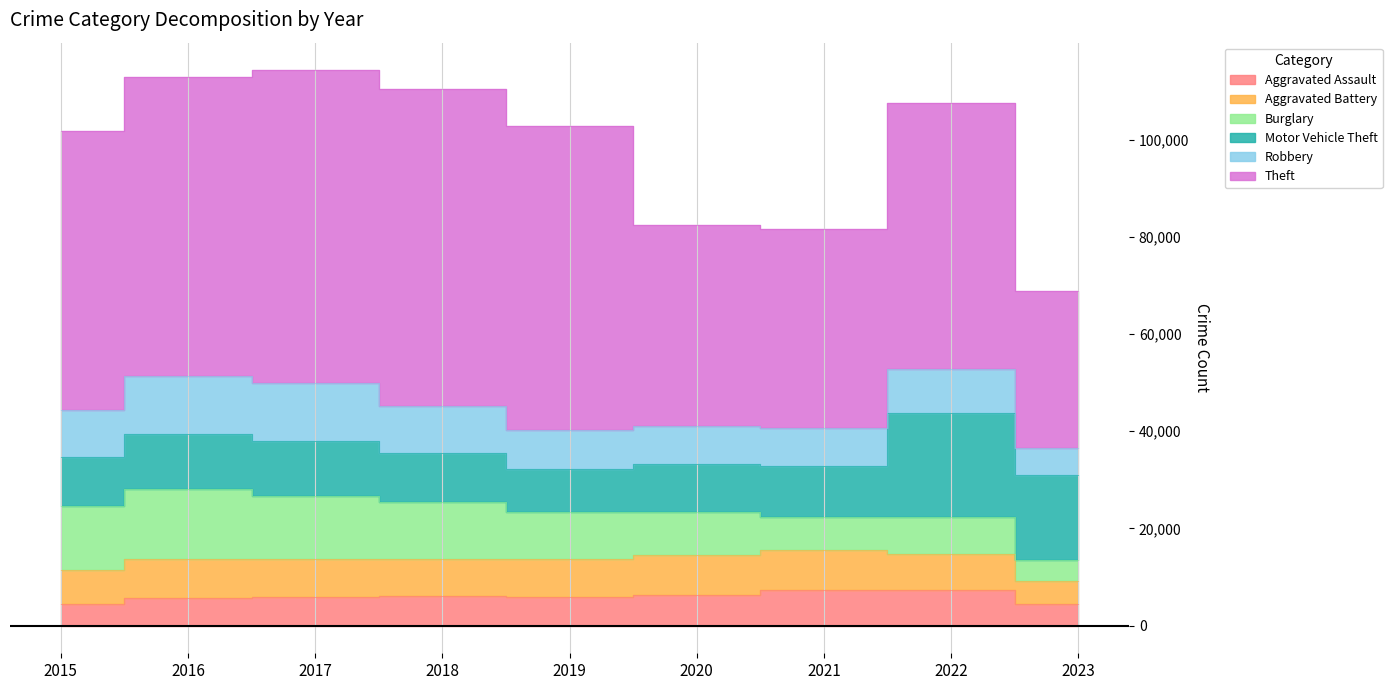

The value of Motor Vehicle Theft at 2021 is 4520. True or false?

False